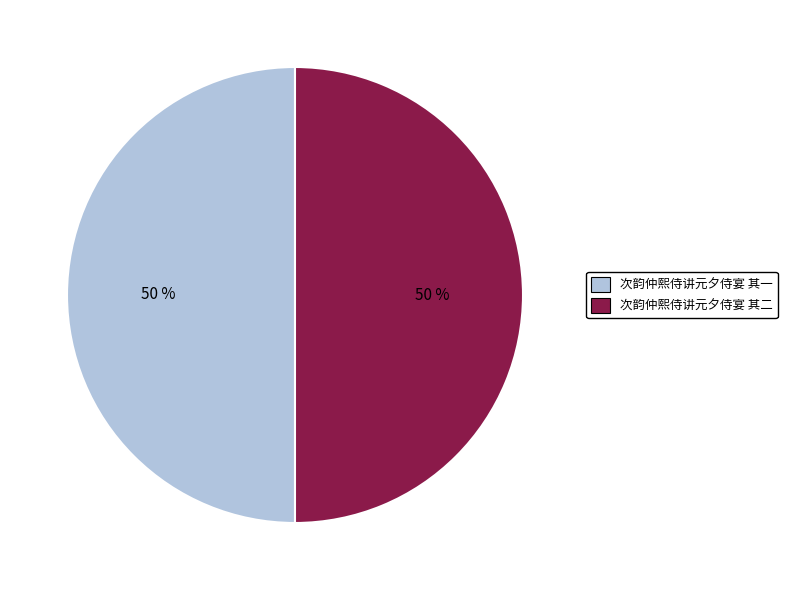

What percentage is the 次韵仲熙侍讲元夕侍宴 其二 slice, to the nearest percent?

50%